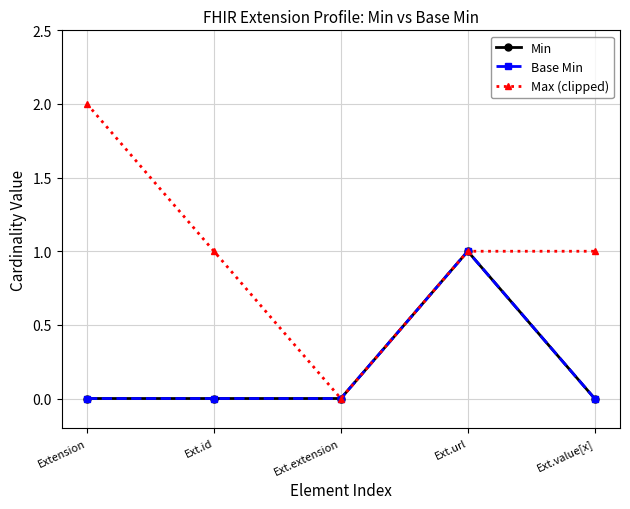

True or false: Max (clipped) and Min intersect in this chart.

False